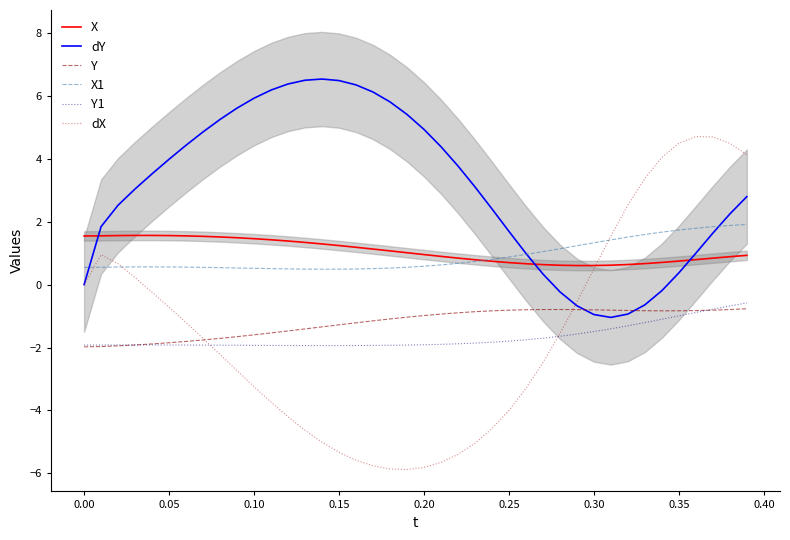

Does the chart have visible grid lines?

No